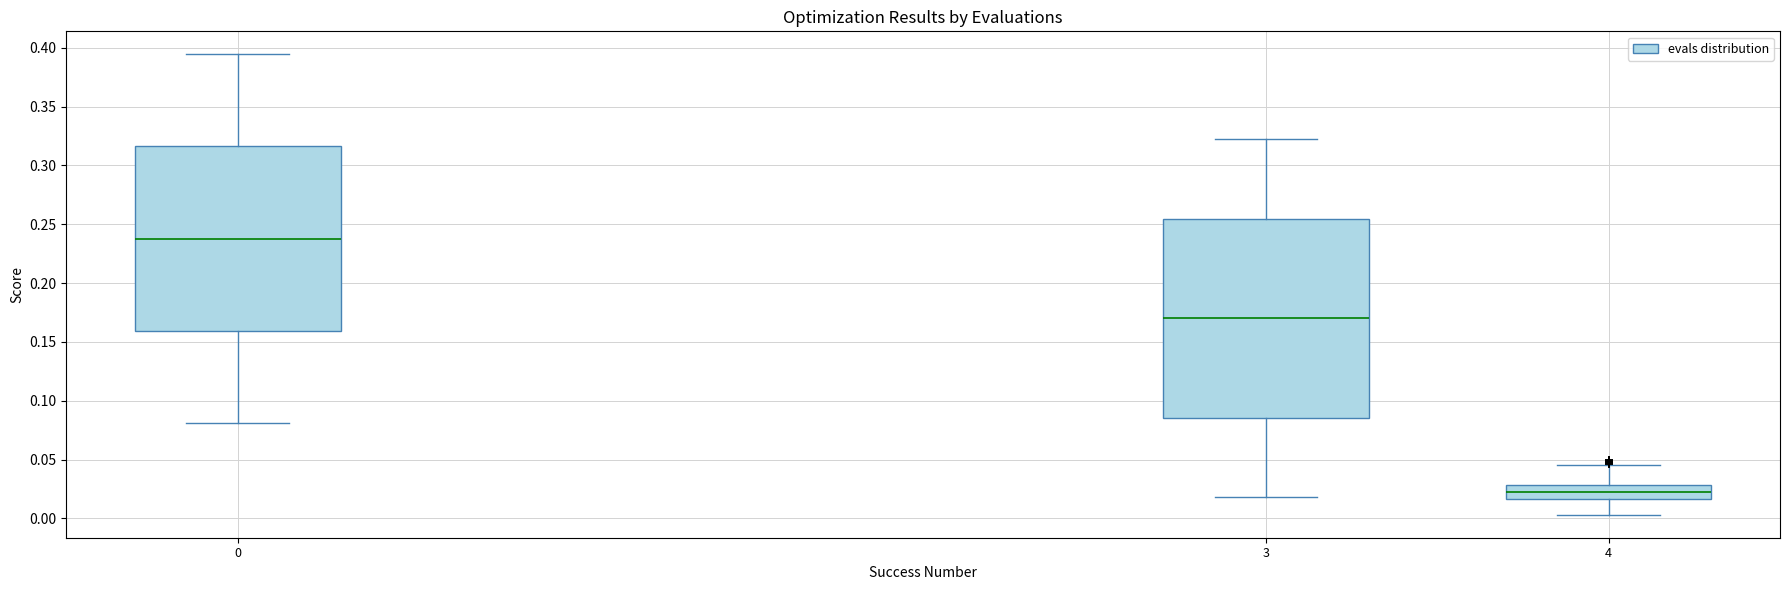

Reading left to right, transcribe this box plot: for each box, give where its median line is, the range the box spans, and where its two whiskers end, as read against the y-axis. The values are not printed on the chart, so give them approximately, as read against the axis.

0: median 0.240, box 0.160 to 0.315, whiskers 0.080 to 0.395
3: median 0.170, box 0.085 to 0.255, whiskers 0.020 to 0.320
4: median 0.025, box 0.015 to 0.030, whiskers 0.005 to 0.045